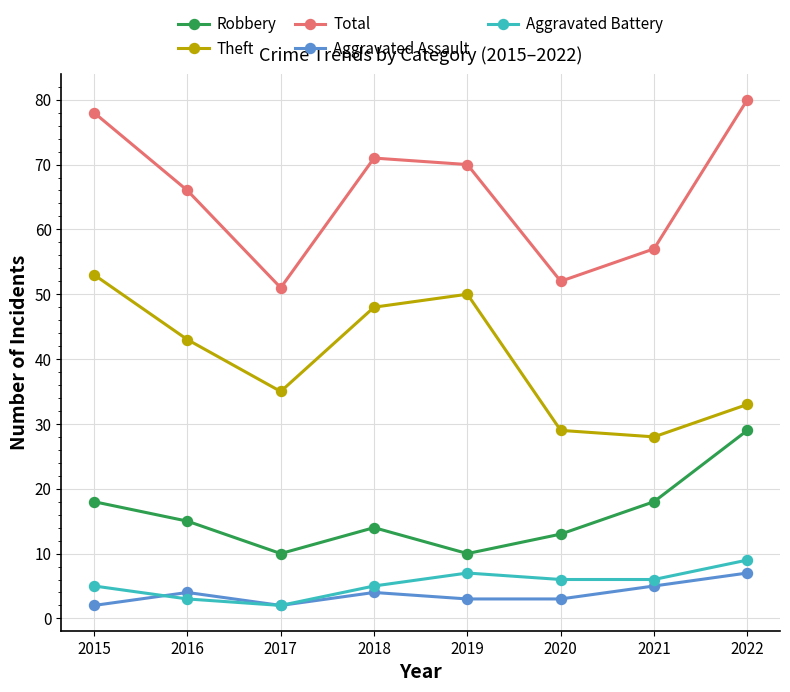

What is the total value across all series at 2016?

131